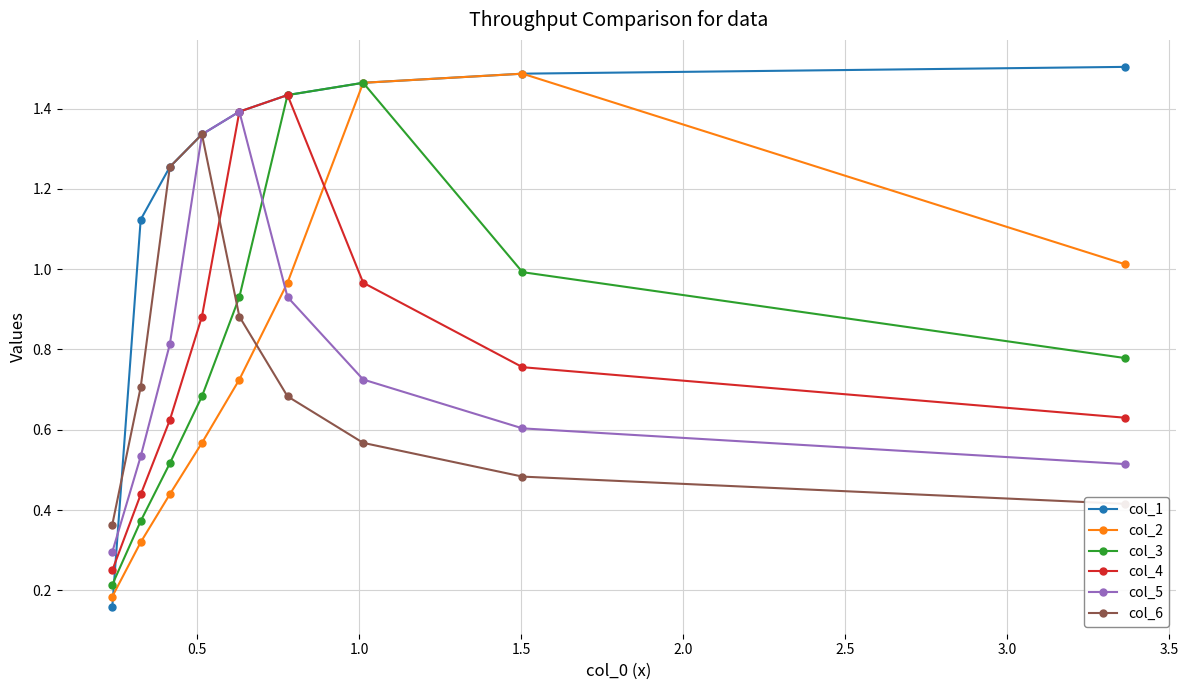

How many lines are shown in the chart?

6